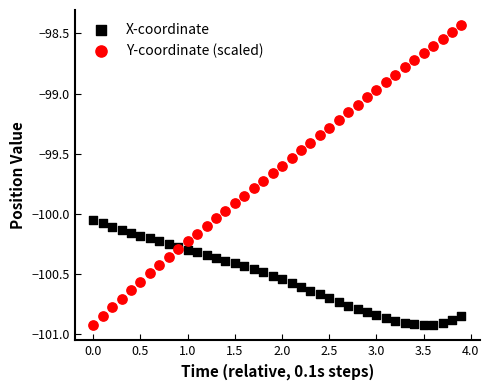

Which series reaches the maximum Y coordinate?

Y-coordinate (scaled)